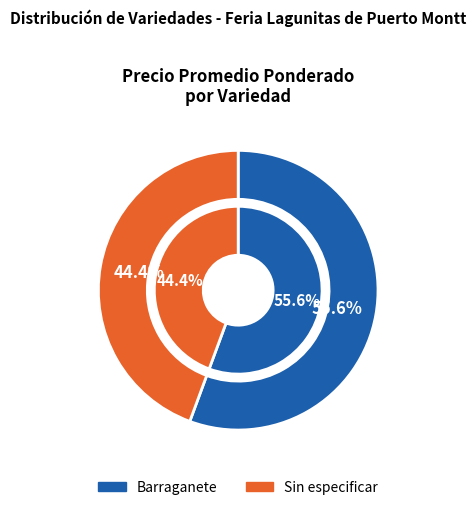

To the nearest percent, what percentage of the pie is Sin especificar?

44%